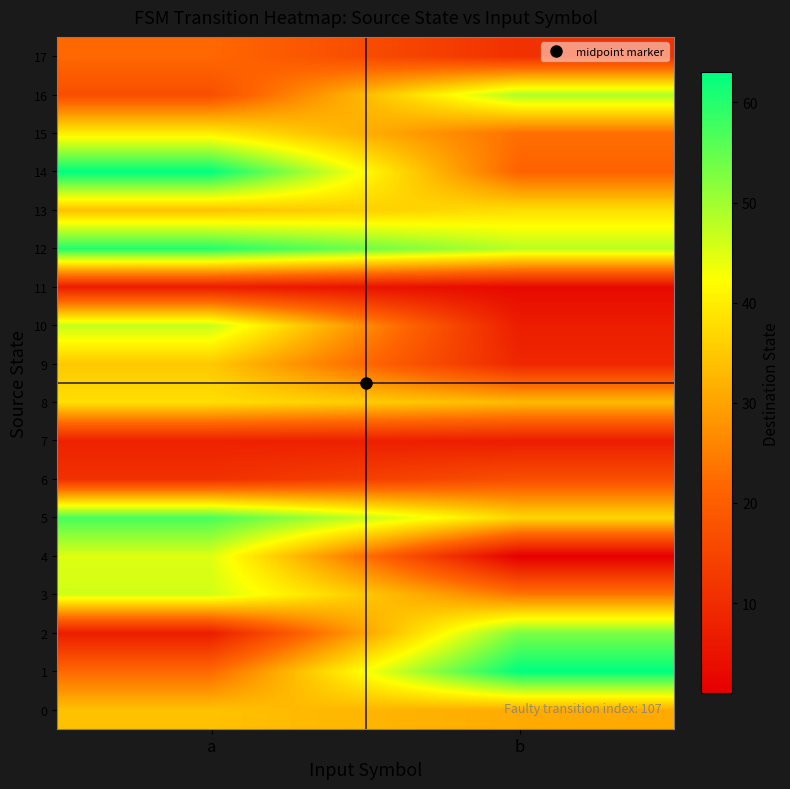

At a, list the series in order from smallest to largest.

row_2, row_11, row_7, row_6, row_16, row_1, row_17, row_0, row_13, row_9, row_8, row_15, row_4, row_3, row_10, row_5, row_12, row_14